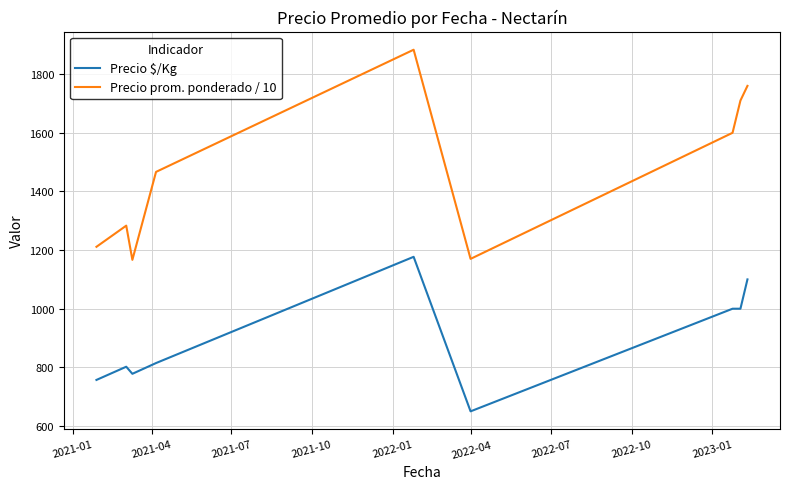

True or false: Precio $/Kg and Precio prom. ponderado / 10 intersect in this chart.

False